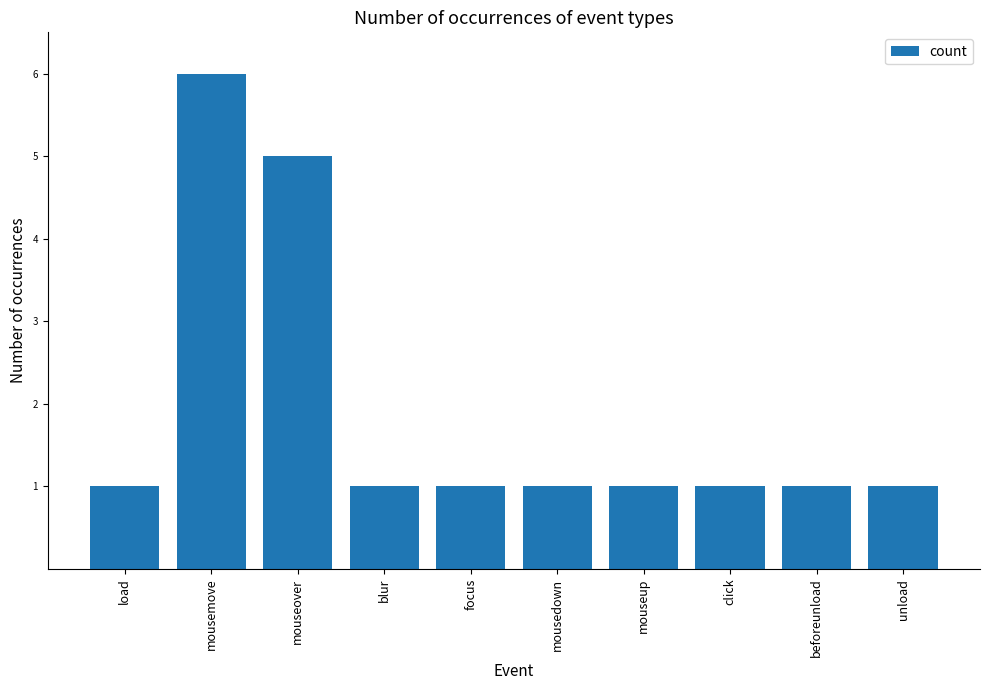

The chart shows a value of 10 at mousemove. True or false?

False